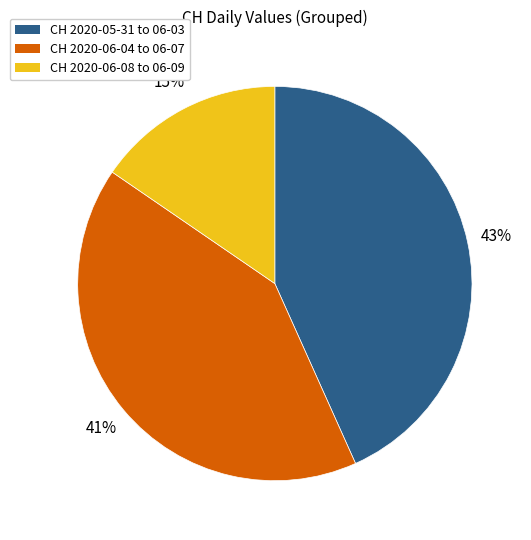

Is there a majority slice in this chart?

No